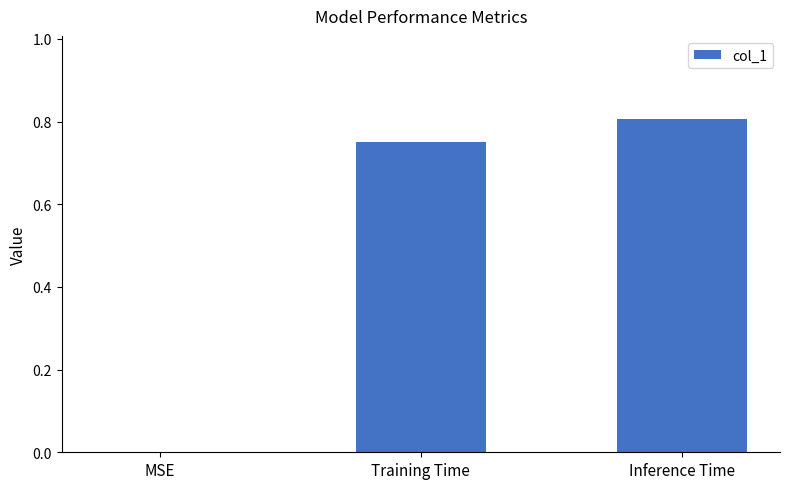

Which label corresponds to the largest value in the chart?

Inference Time